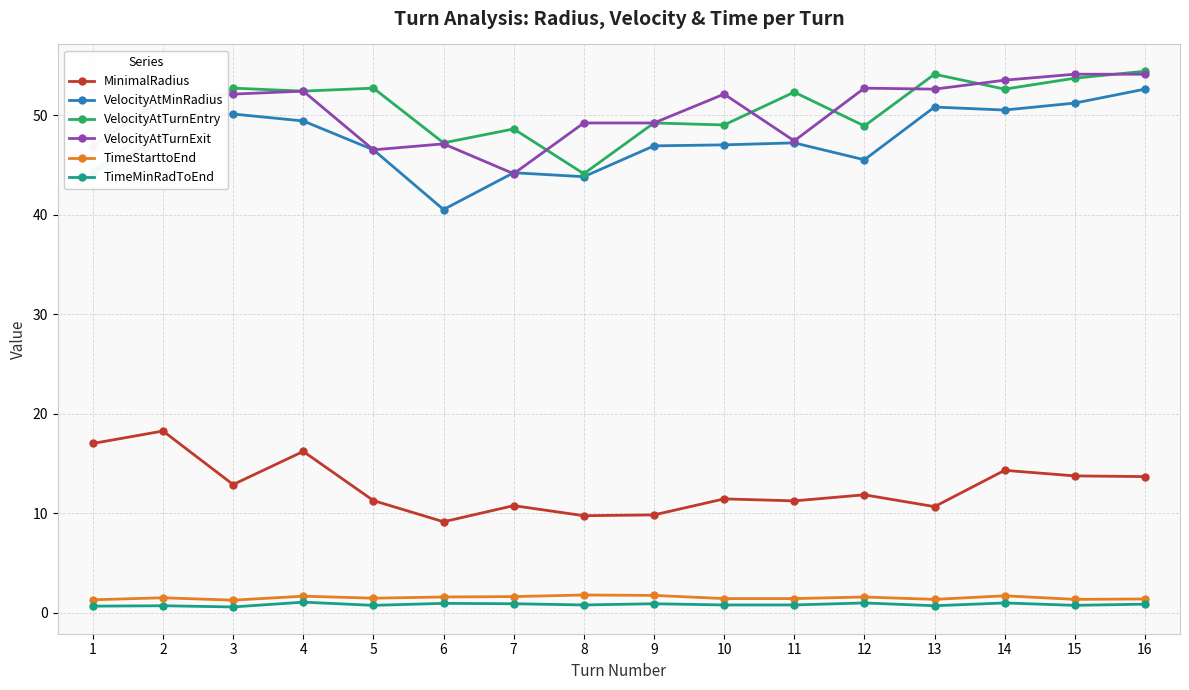

What are all the series names shown in the legend?

MinimalRadius, VelocityAtMinRadius, VelocityAtTurnEntry, VelocityAtTurnExit, TimeStarttoEnd, TimeMinRadToEnd